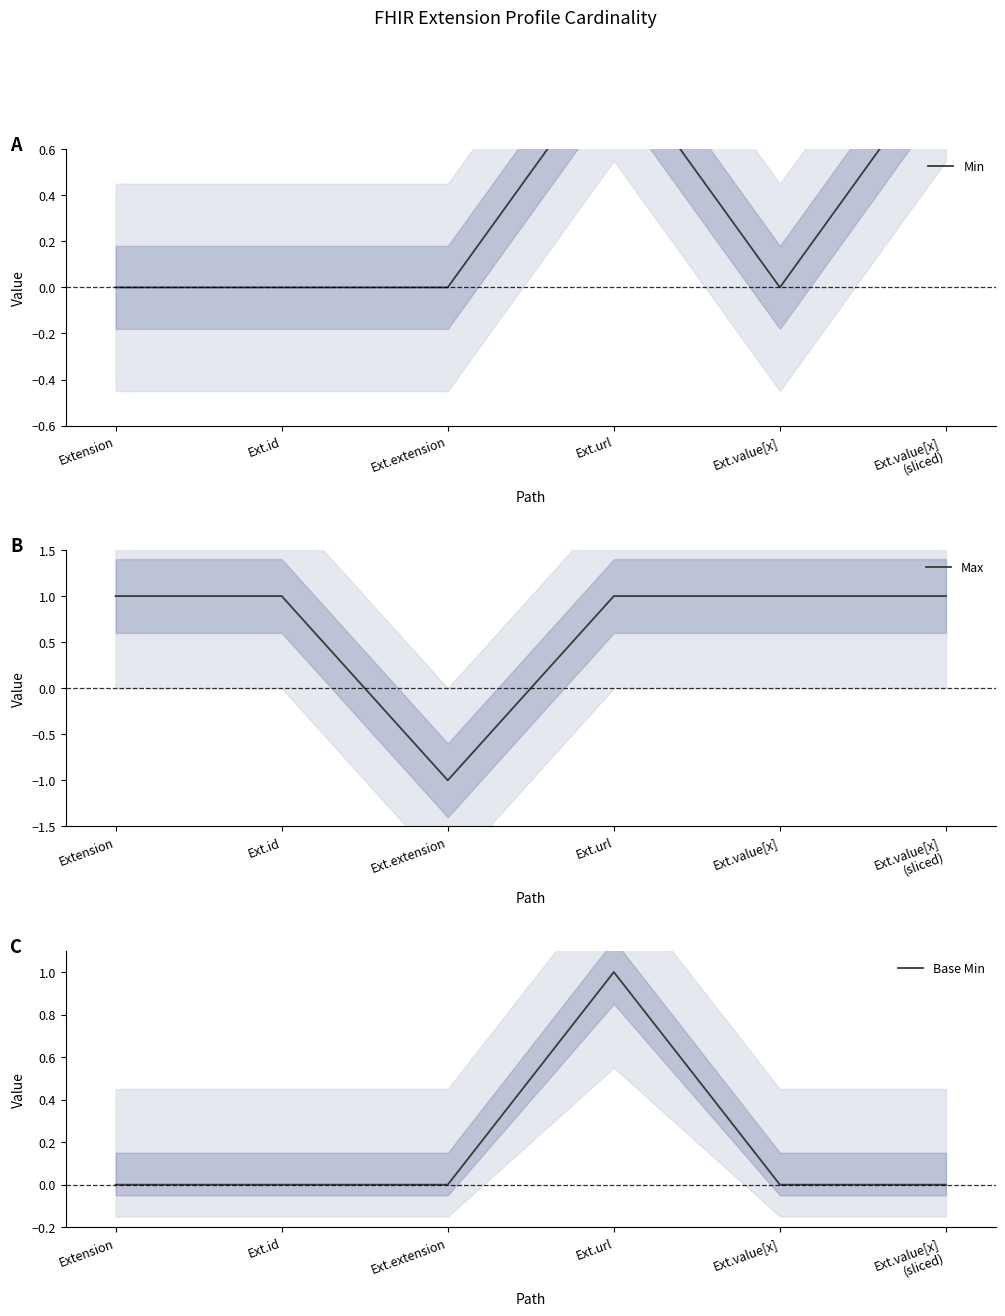

What is the difference between the Min values at Ext.id and Ext.value[x]
(sliced)?

1